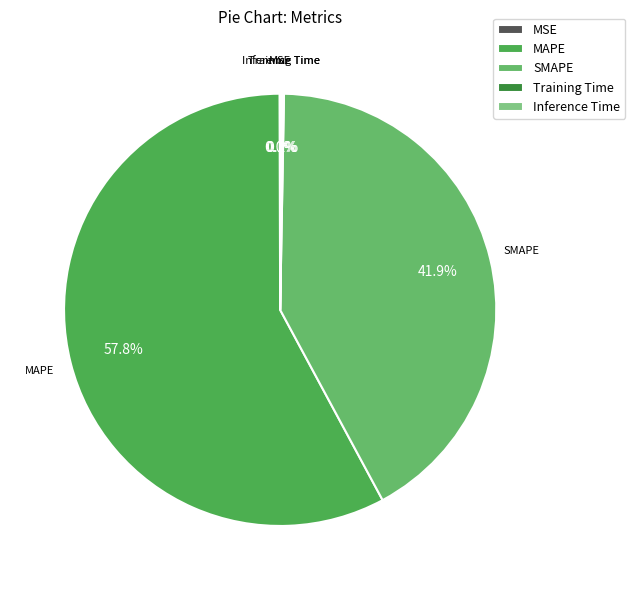

What is the largest slice in the pie chart?

MAPE